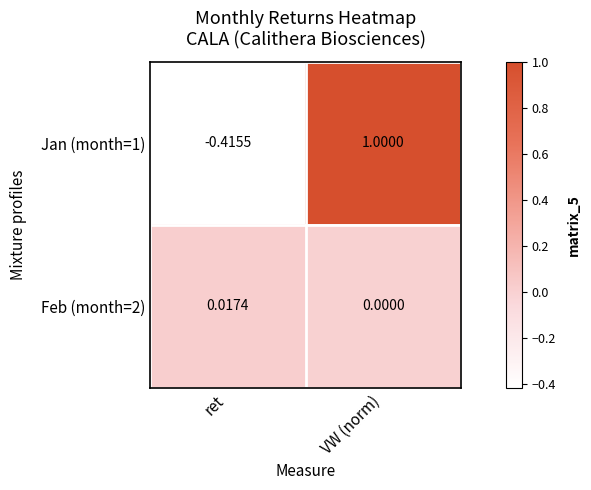

Which category has the highest value across all series?

VW (norm)